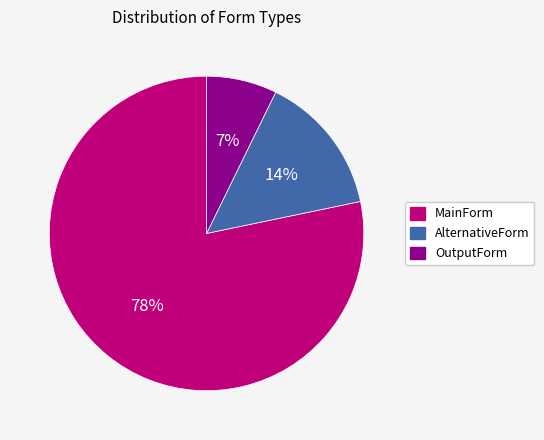

Combined, do OutputForm and MainForm account for over 50%?

Yes